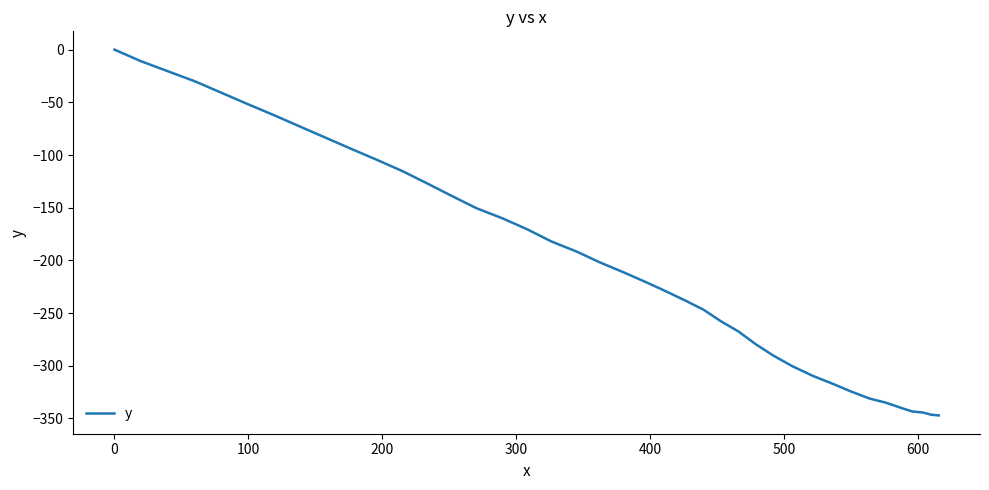

How many lines are shown in the chart?

1